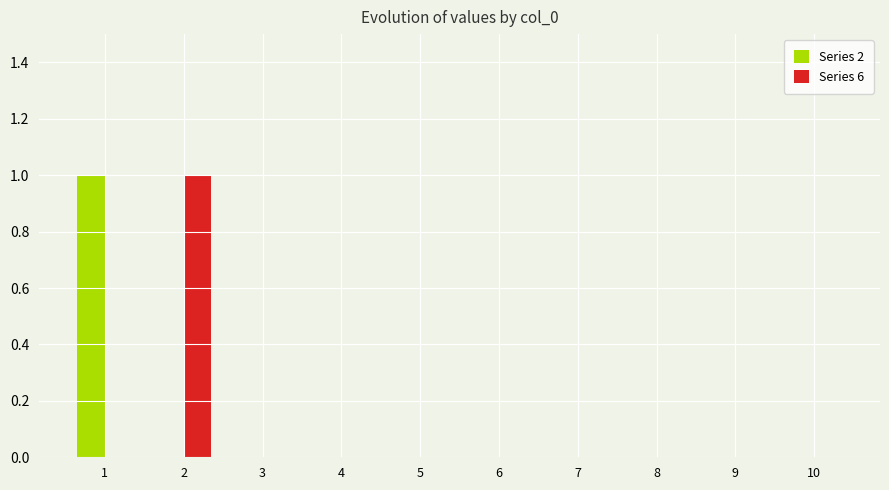

Reading left to right, extract all data points from this chart.

2: 1=1	2=0	3=0	4=0	5=0	6=0	7=0	8=0	9=0	10=0
6: 1=0	2=1	3=0	4=0	5=0	6=0	7=0	8=0	9=0	10=0